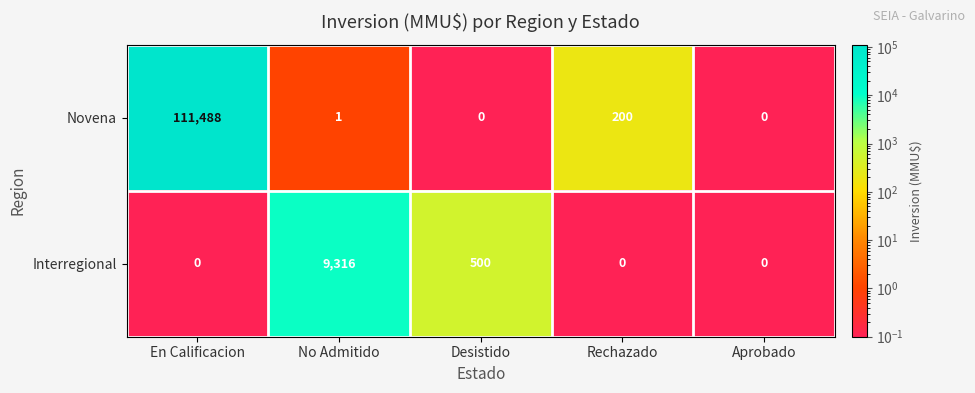

List the series in order of their overall mean, highest first.

Novena, Interregional